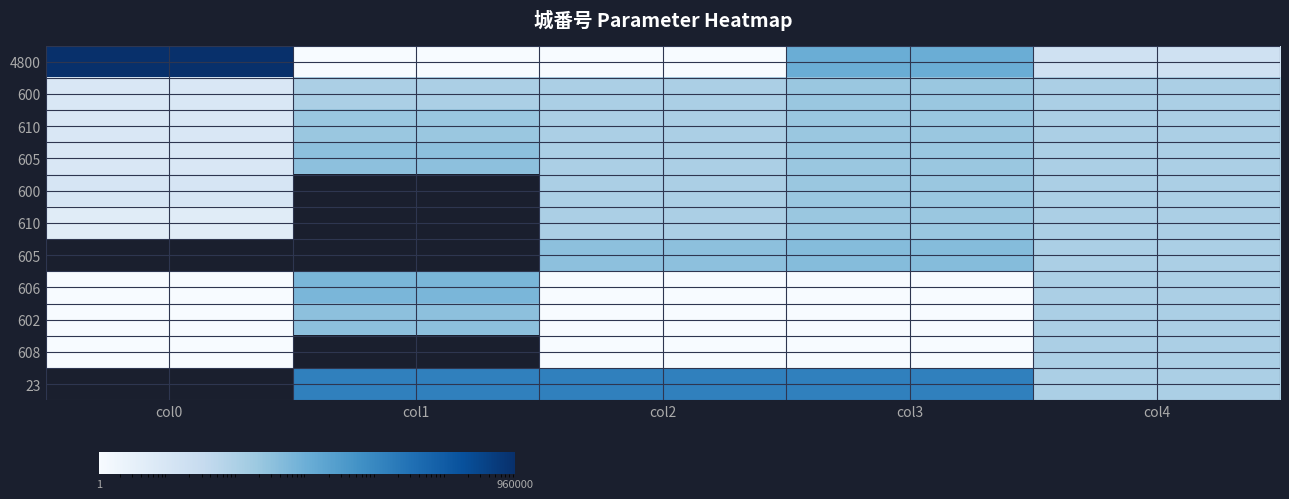

Which category has the lowest value across all series?

col1